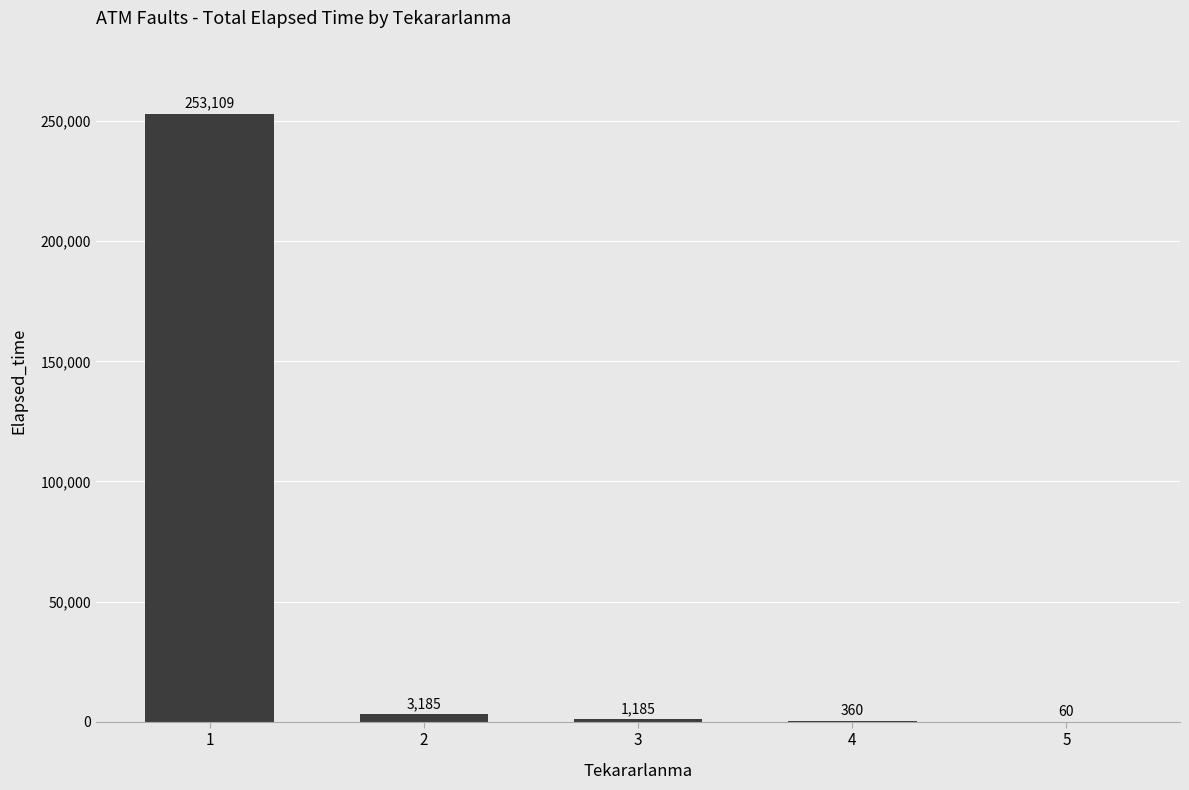

Which category has the highest value across all series?

1